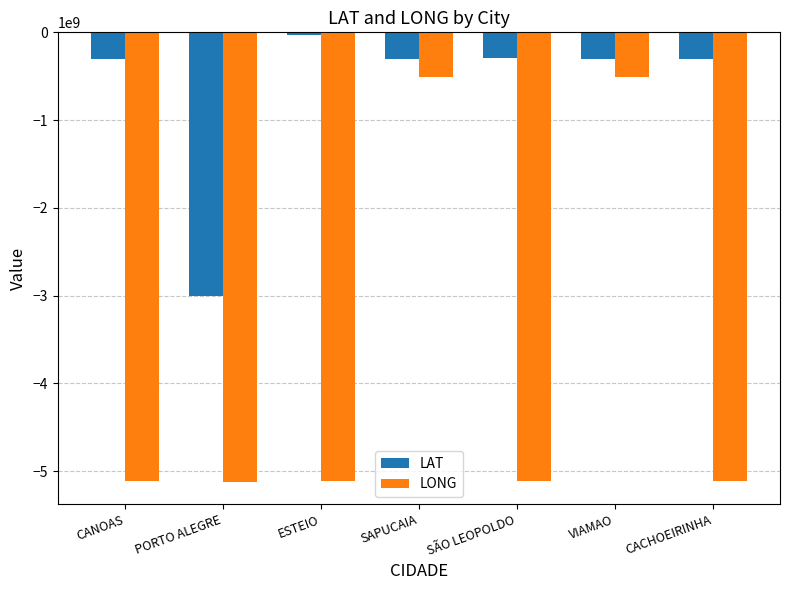

What is the sum of all LAT values?

-4534723057